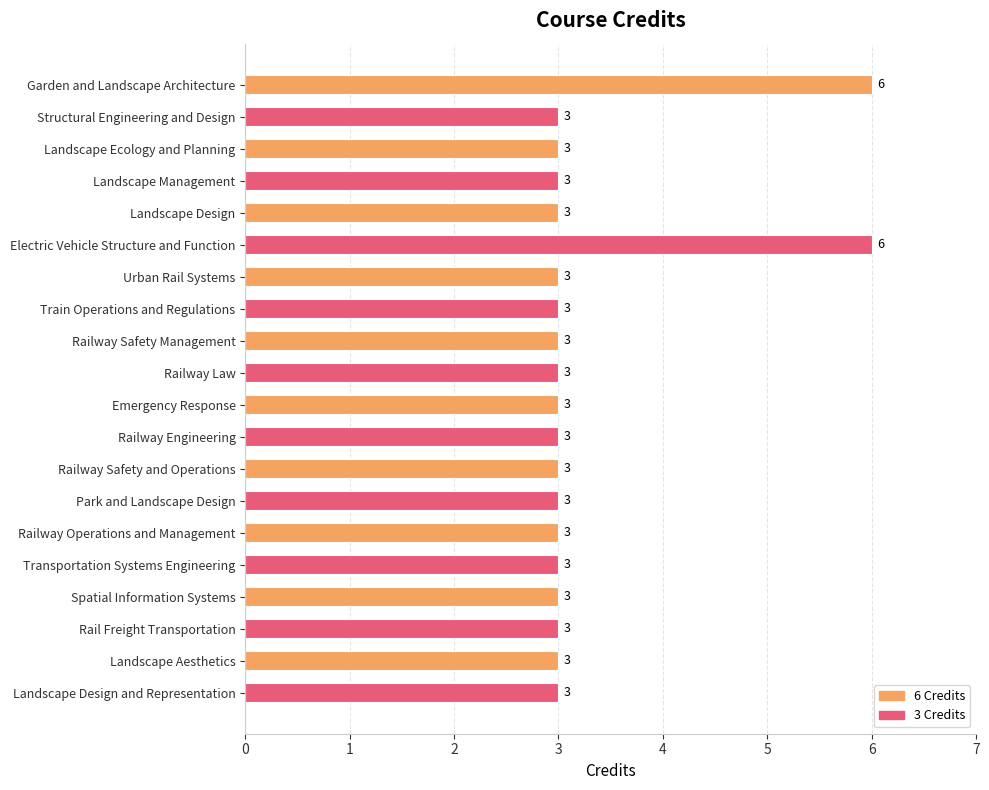

What is the difference between the second highest and second lowest values?

3